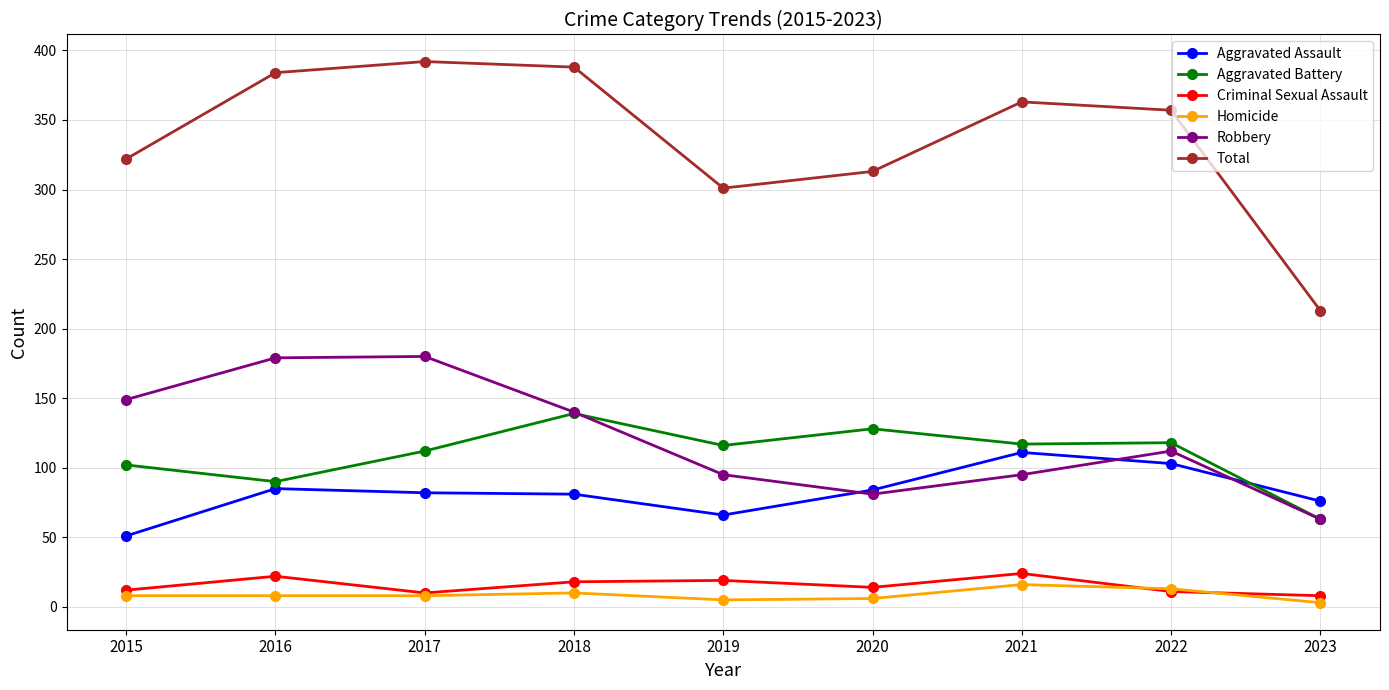

What is the spread (max minus min) of values at 2018?

378